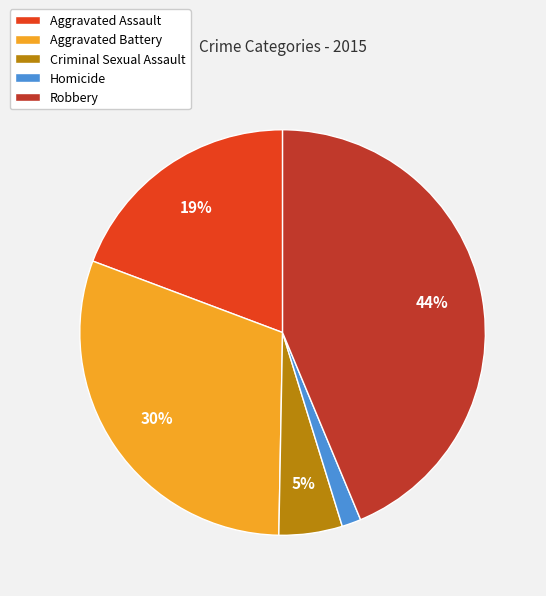

To the nearest percent, what is the combined percentage of Robbery and Criminal Sexual Assault?

49%